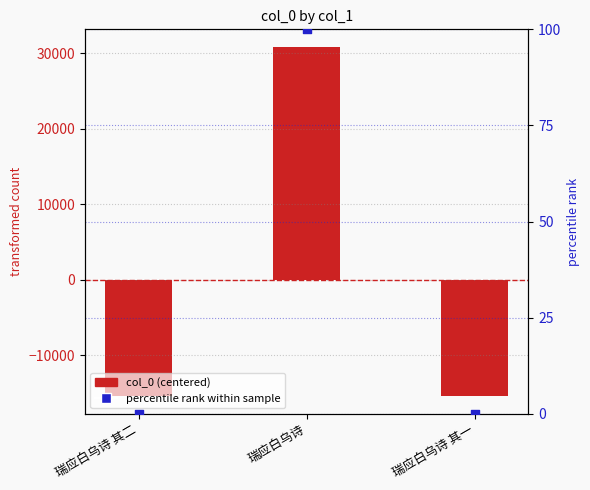

Is the value of percentile rank within sample at 瑞应白乌诗 其一 greater than the value of col_0 (centered) at 瑞应白乌诗 其一?

Yes